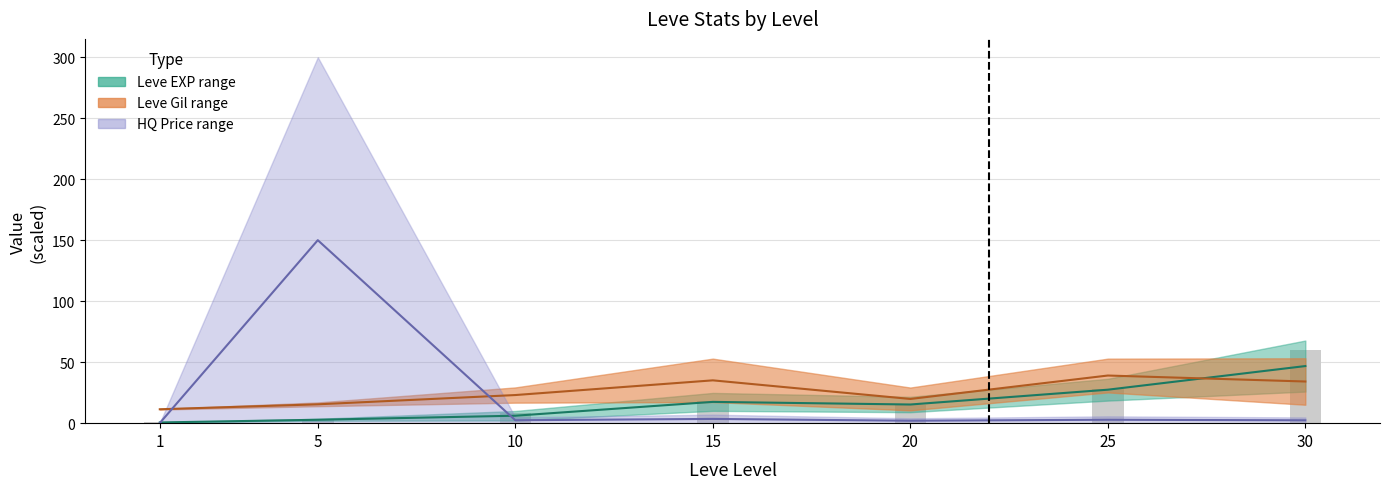

What is the sum of the Leve EXP mid values at 1 and 10?

6.7